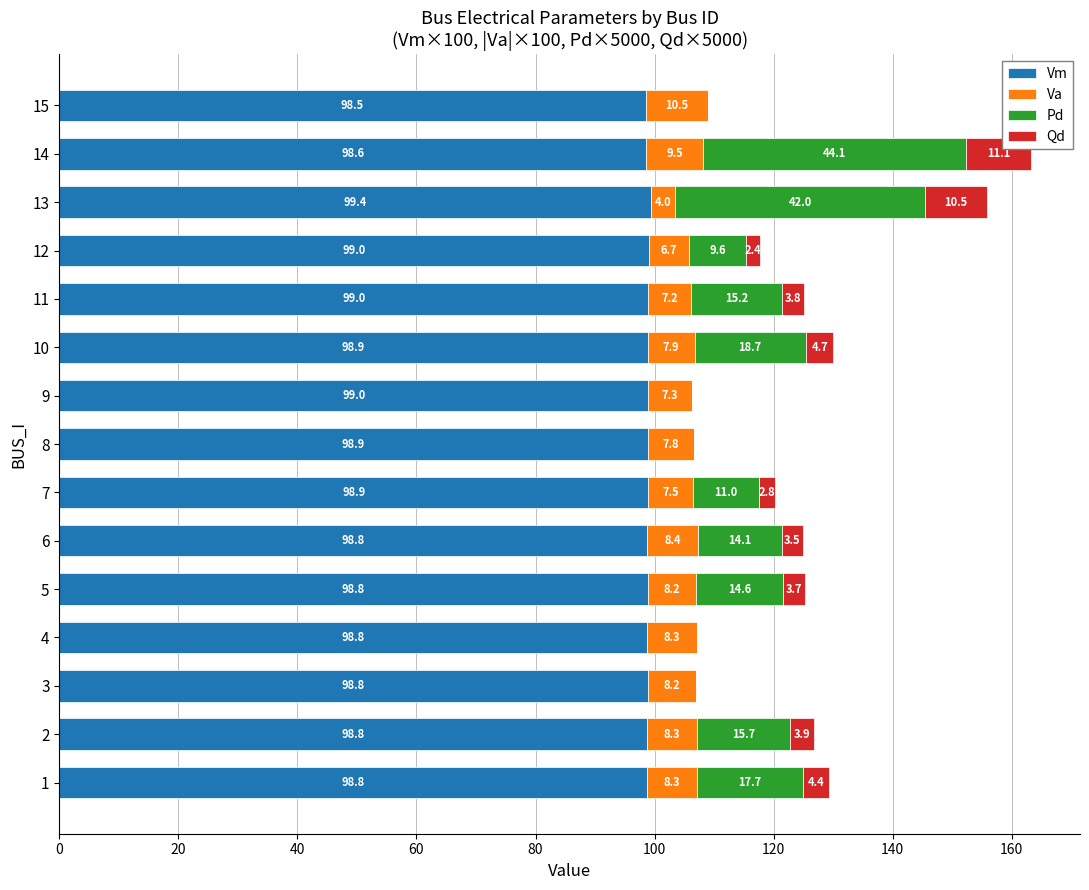

At which category is the sum across all series the highest?

14